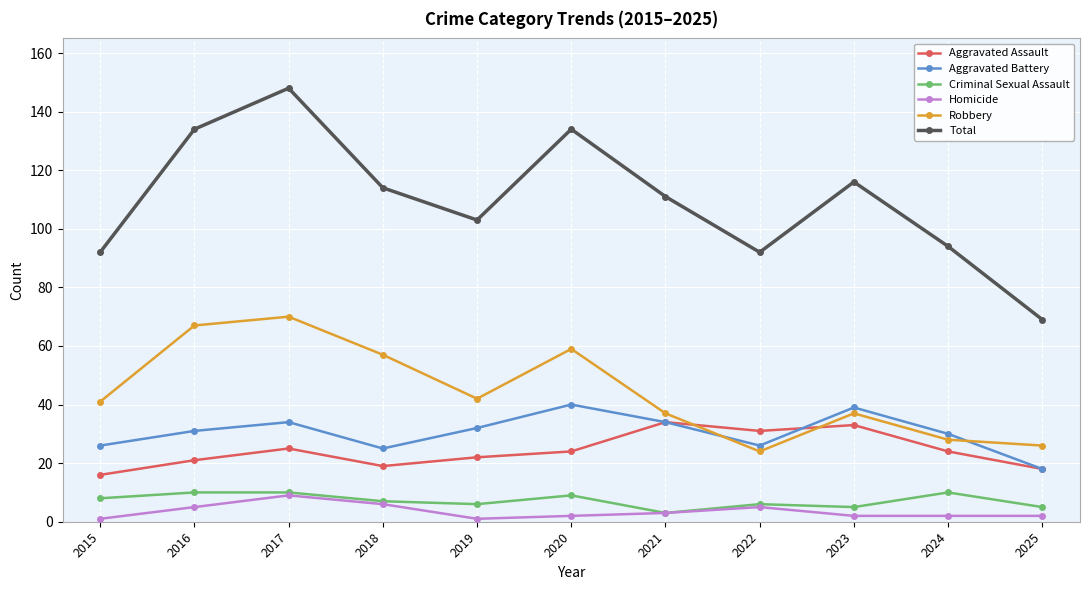

The Aggravated Battery series shows 14 at 2018. True or false?

False